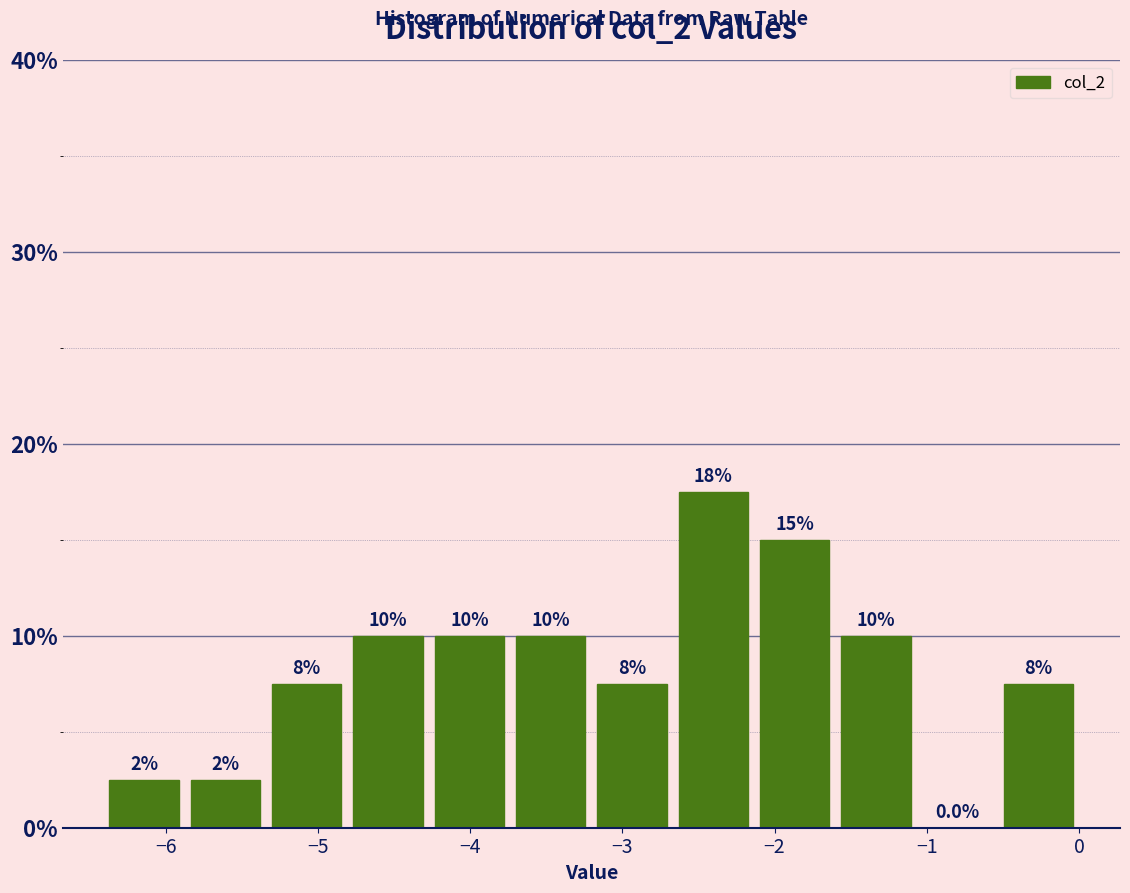

Which range on the x-axis has the tallest bar?

-2.7 to -2.1